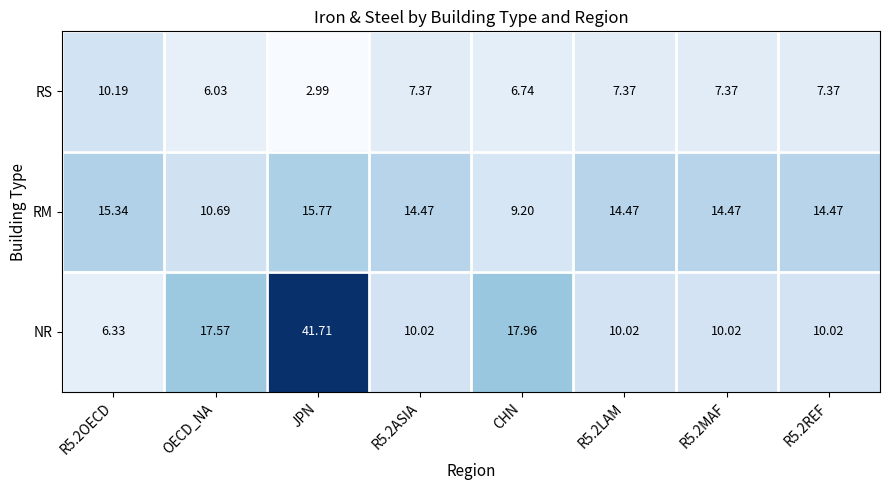

Where is NR nearest to the value 24?

CHN